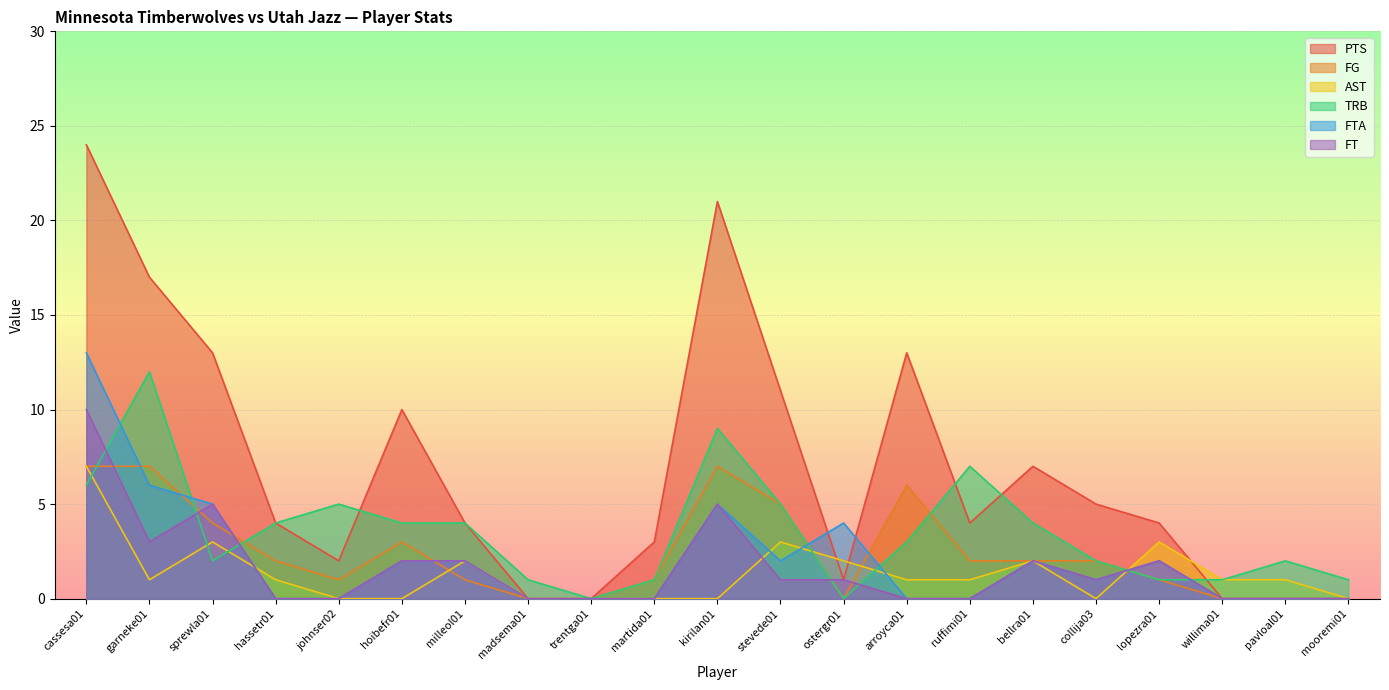

At which label does AST reach its peak?

cassesa01